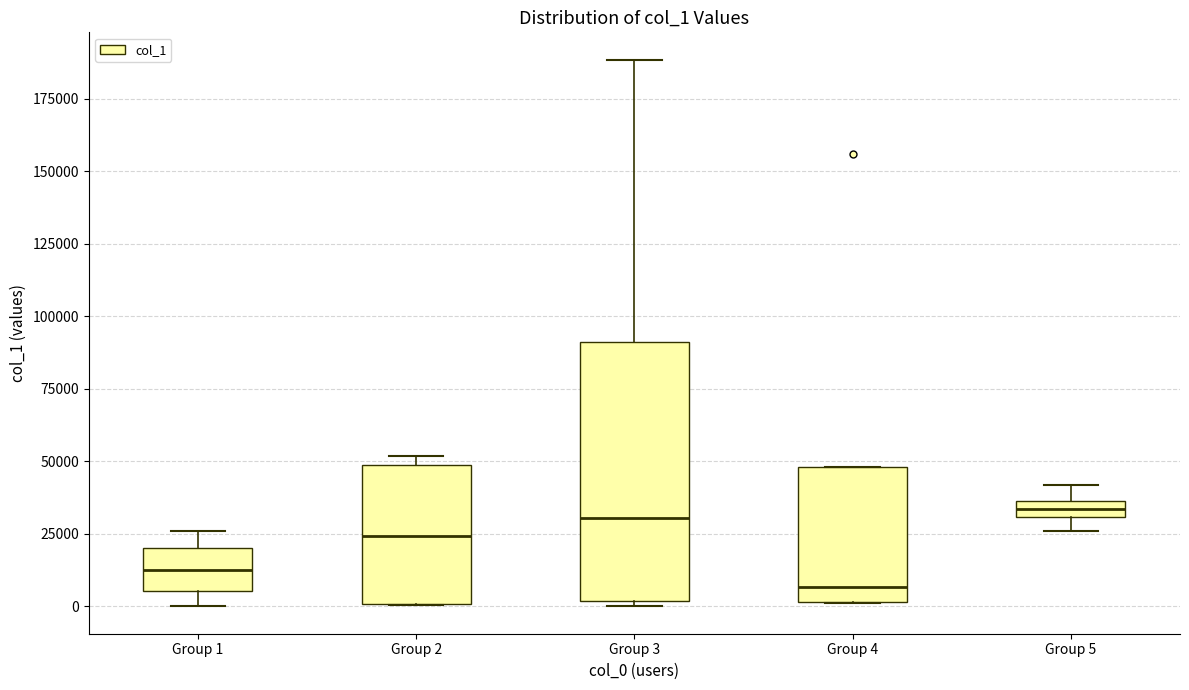

Which box is the tallest, from its lower edge to its upper edge?

Group 3